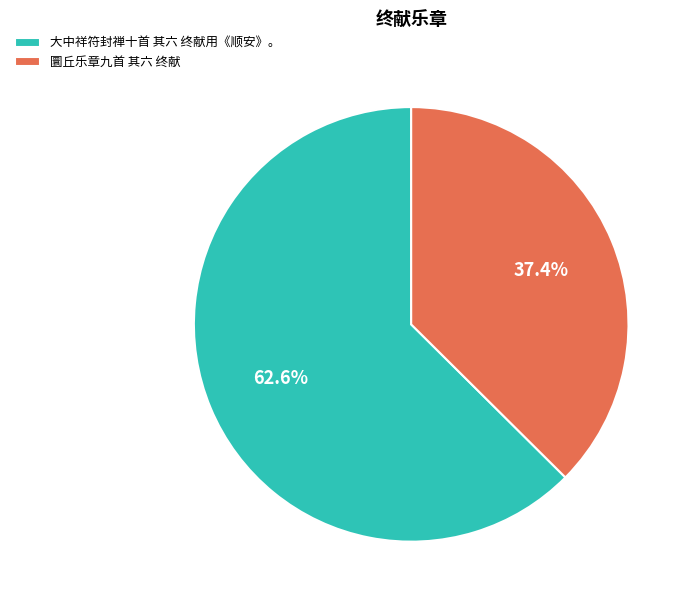

Is the sum of 圜丘乐章九首 其六 终献 and 大中祥符封禅十首 其六 终献用《顺安》。 greater than half?

Yes